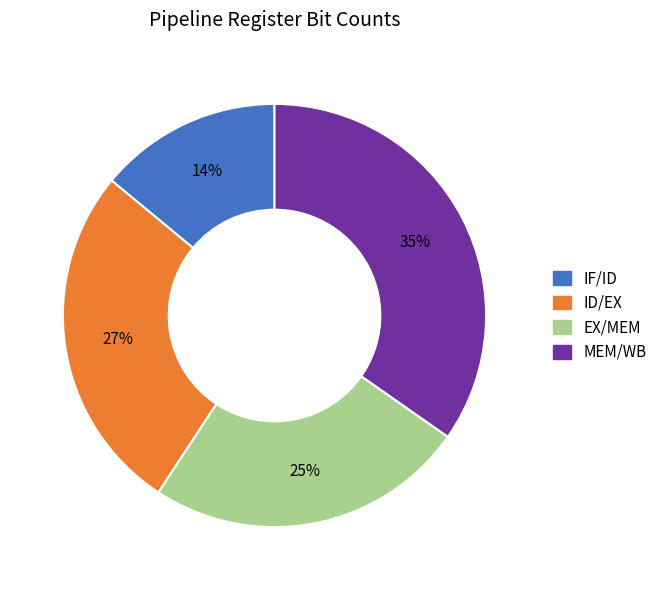

What is the largest slice in the pie chart?

MEM/WB